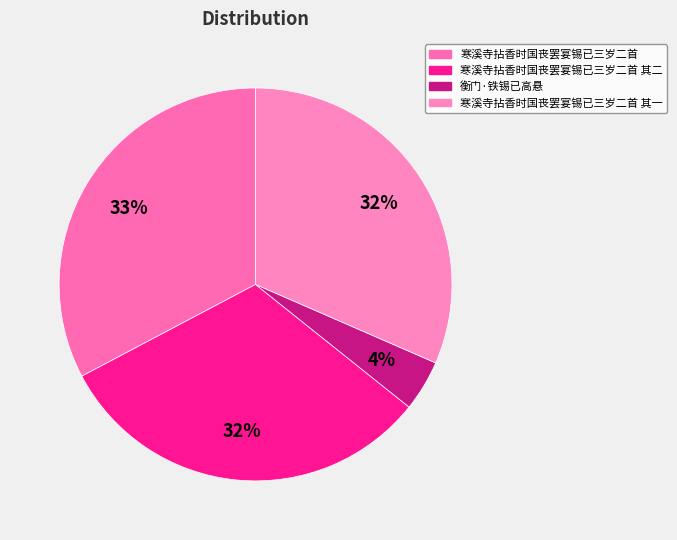

What percentage is the 寒溪寺拈香时国丧罢宴锡已三岁二首 其二 slice, to the nearest percent?

32%